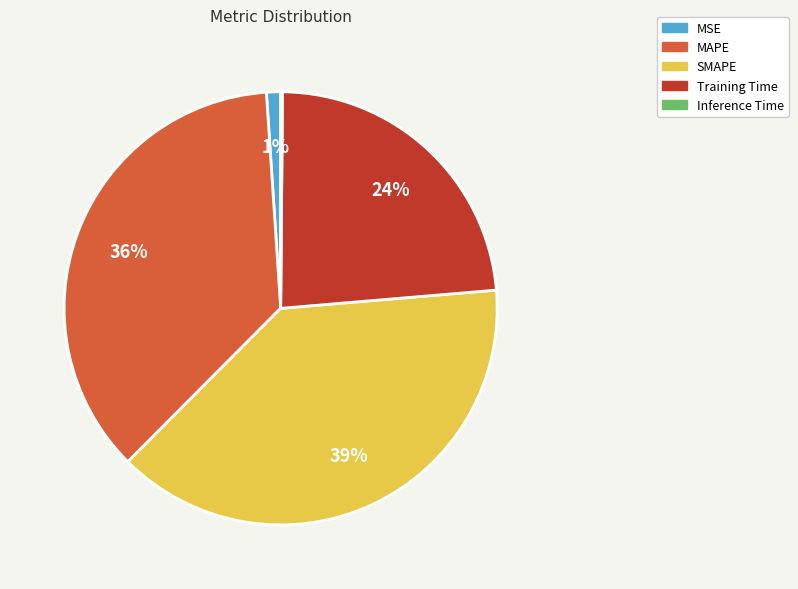

Combined, do MAPE and MSE account for over 50%?

No